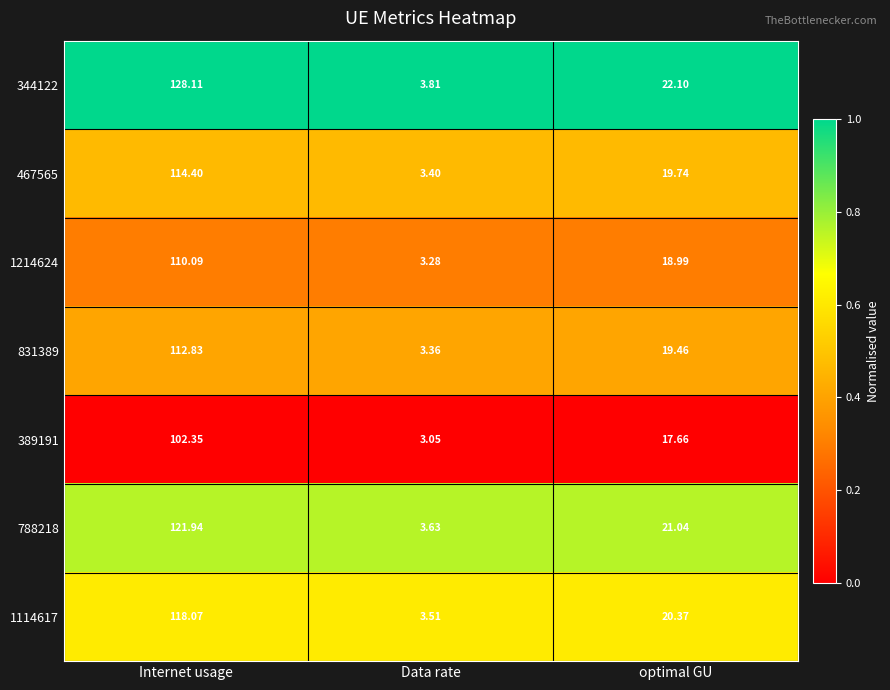

At which category does the chart reach its peak across all series?

Internet usage